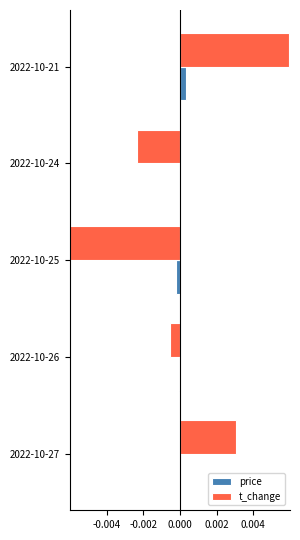

What is the difference between the highest and lowest values at 2022-10-24?

2.3